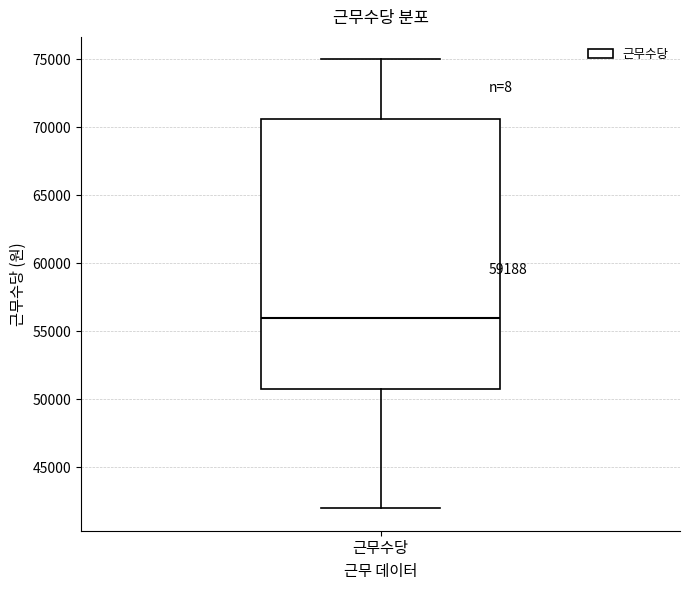

Transcribe this box plot: give where the median line is, the range the box spans, and where the two whiskers end, as read against the y-axis. The values are not printed on the chart, so give them approximately, as read against the axis.

median 56000, box 51000 to 70500, whiskers 42000 to 75000